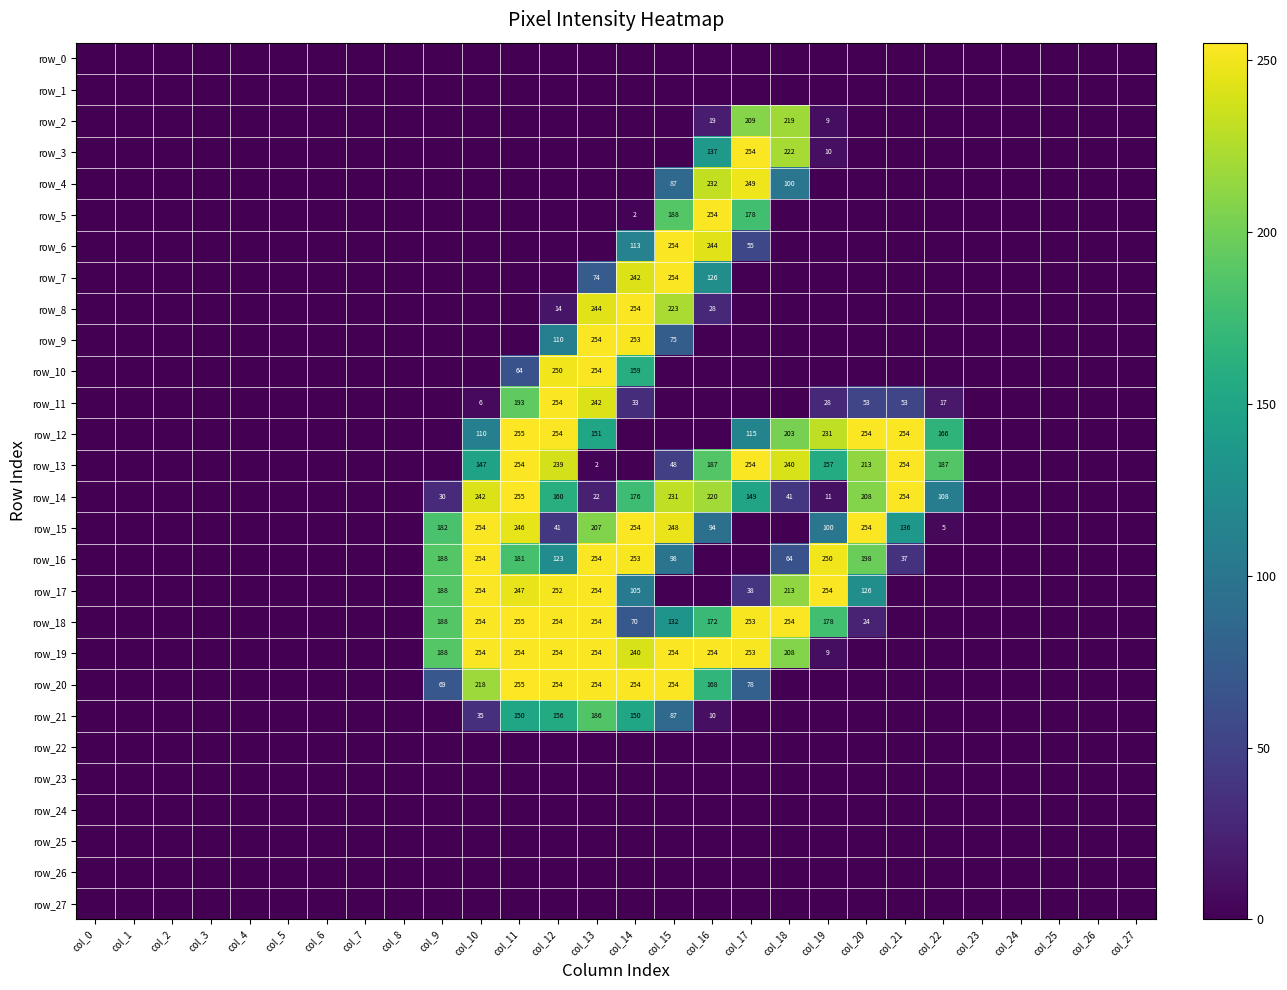

What is the sum of all row_11 values?

879